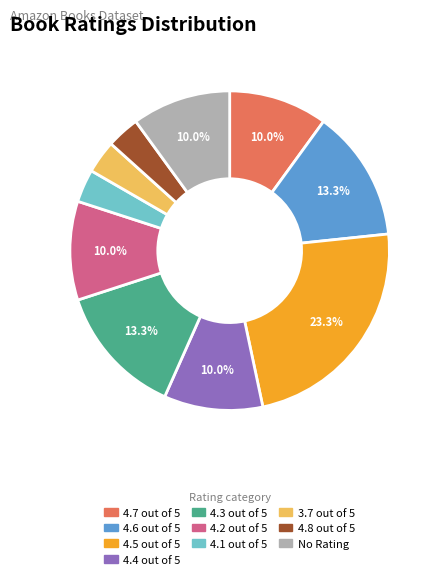

Is the sum of 4.4 out of 5 and 4.6 out of 5 greater than half?

No